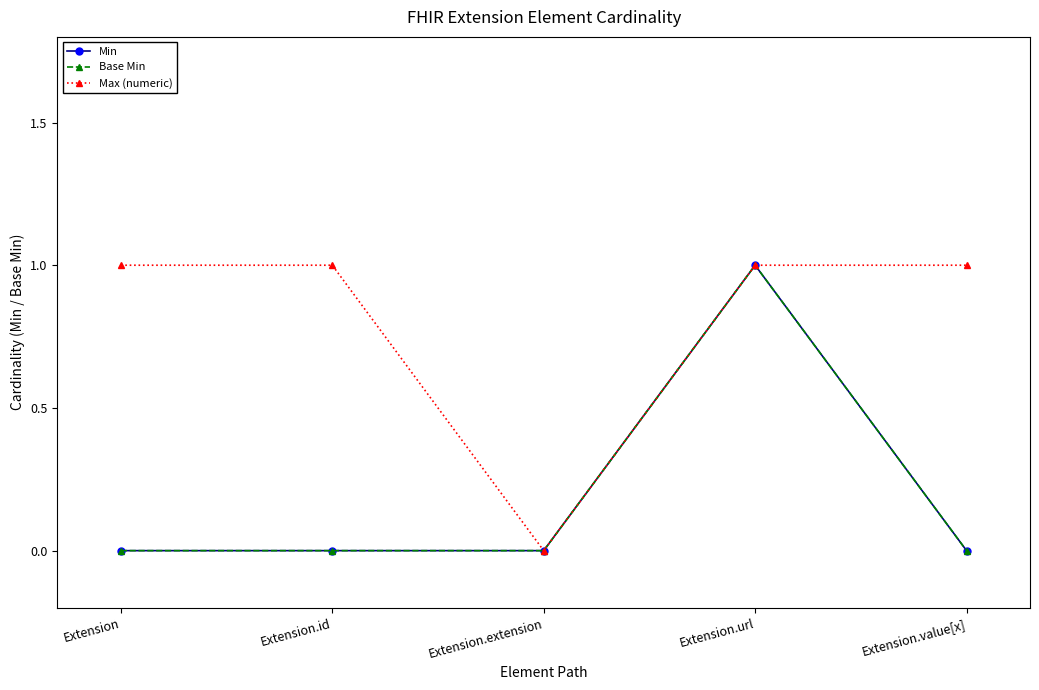

What is the highest value of the Base Min series?

1